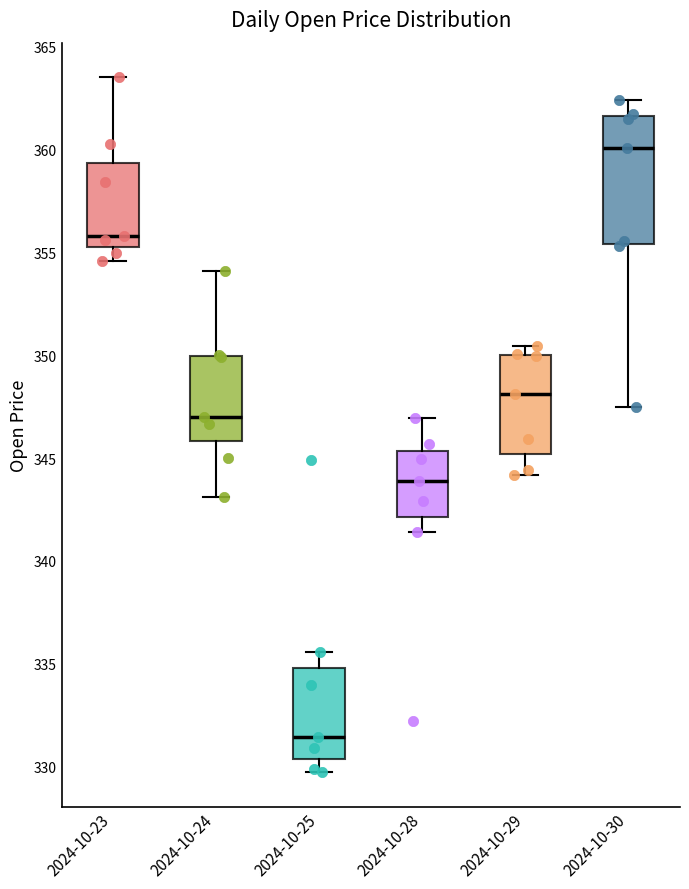

Reading left to right, transcribe this box plot: for each box, give where its median line is, the range the box spans, and where its two whiskers end, as read against the y-axis. The values are not printed on the chart, so give them approximately, as read against the axis.

2024-10-23: median 356.0, box 355.5 to 359.5, whiskers 354.5 to 363.5
2024-10-24: median 347.0, box 346.0 to 350.0, whiskers 343.0 to 354.0
2024-10-25: median 331.5, box 330.5 to 335.0, whiskers 330.0 to 335.5
2024-10-28: median 344.0, box 342.0 to 345.5, whiskers 341.5 to 347.0
2024-10-29: median 348.0, box 345.0 to 350.0, whiskers 344.0 to 350.5
2024-10-30: median 360.0, box 355.5 to 361.5, whiskers 347.5 to 362.5